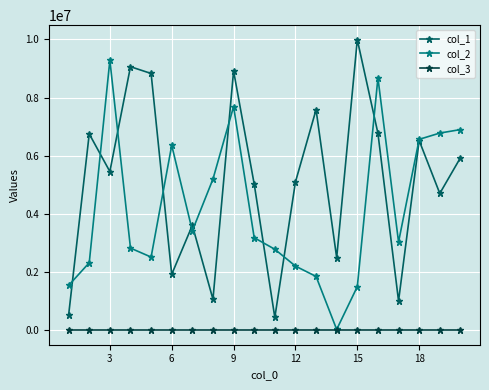

True or false: col_3 and col_1 cross at least once.

False